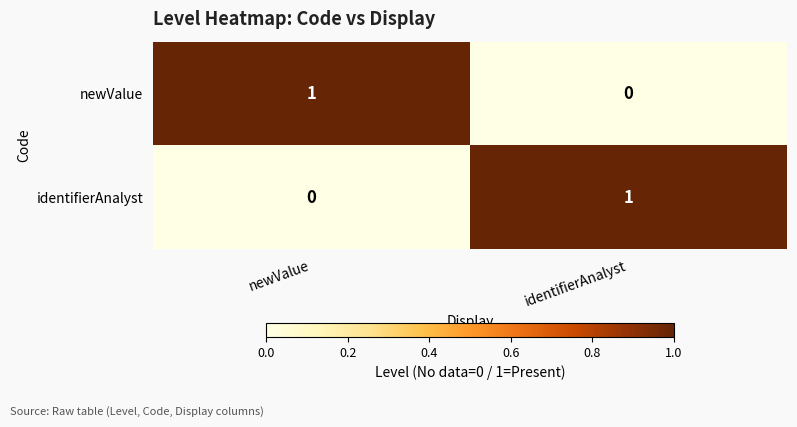

Rank the series at newValue from highest to lowest value.

newValue, identifierAnalyst